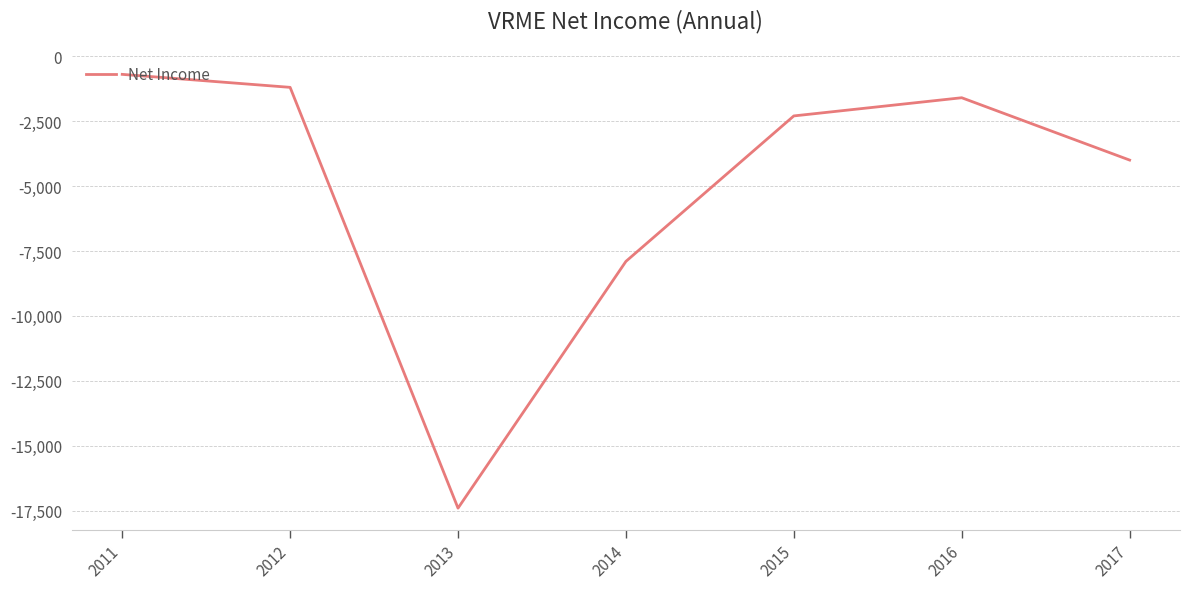

What is the difference between the second highest and second lowest values?

6700